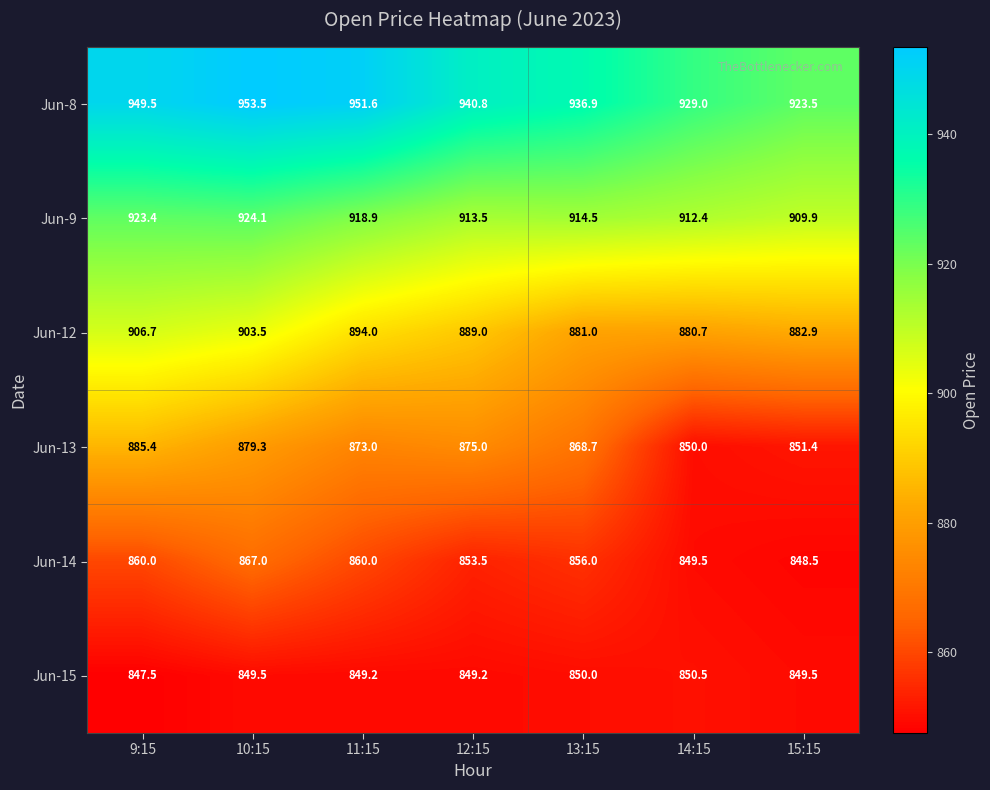

How many data points does each series have?

7